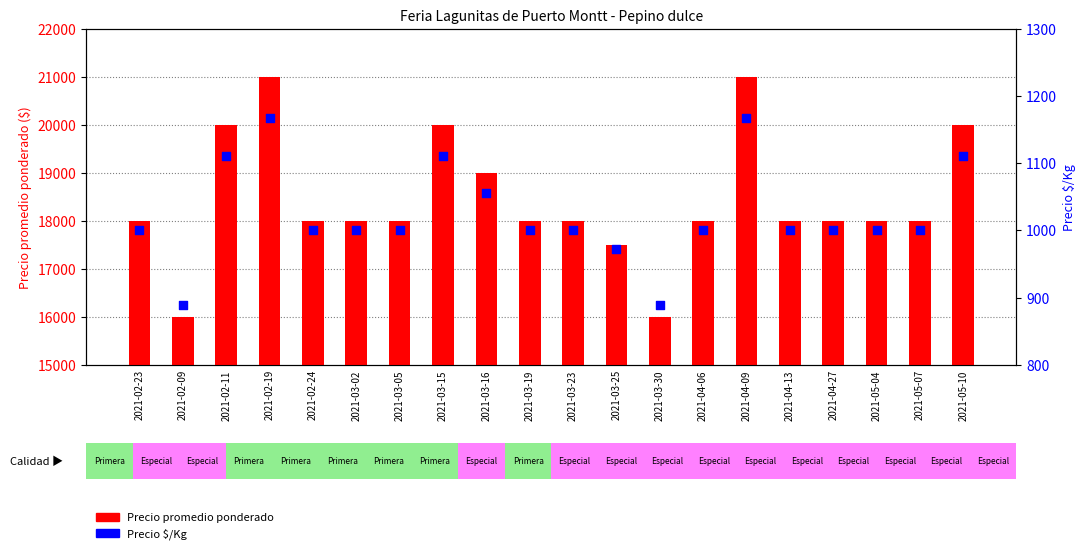

Which series has the widest spread of Y values?

Precio promedio ponderado